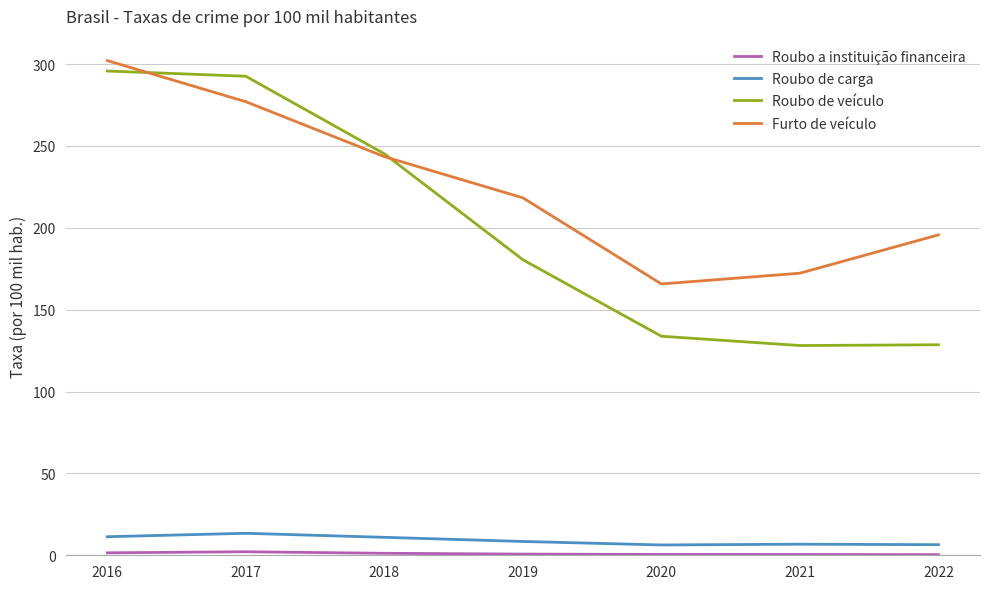

What is the maximum value for Furto de veículo?

302.1